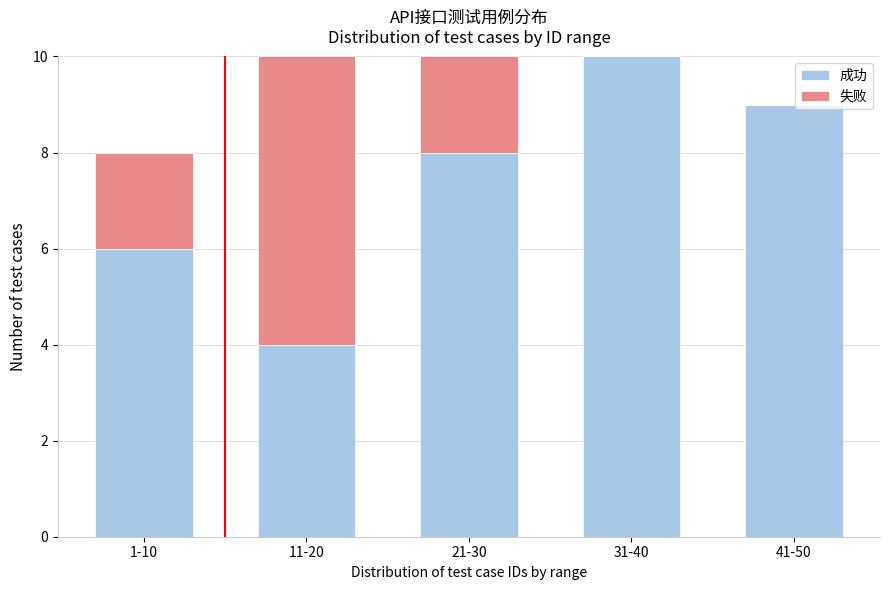

Reading left to right, list the values for the 成功 series.

1-10=6	11-20=4	21-30=8	31-40=10	41-50=9